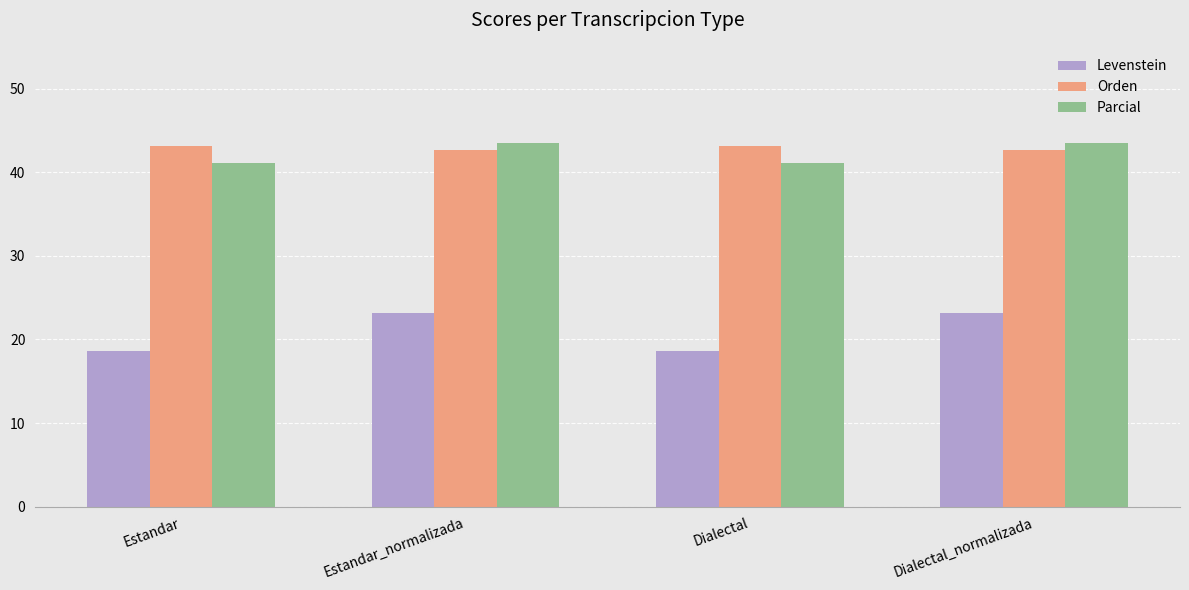

Which series has the largest total across all categories?

Orden